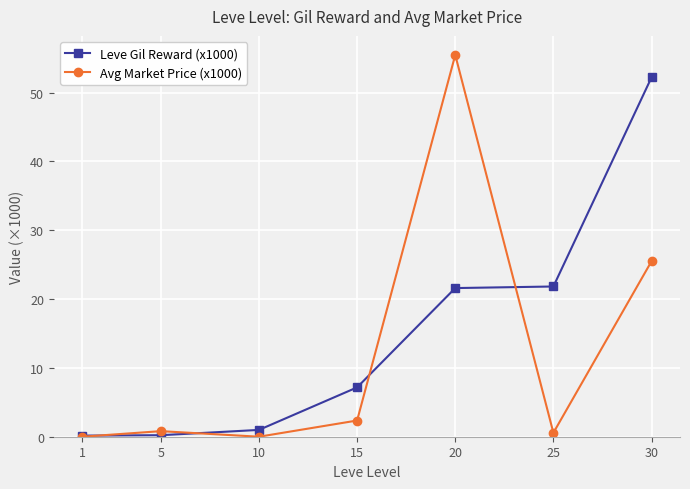

What are all the series names shown in the legend?

Leve Gil Reward (x1000), Avg Market Price (x1000)